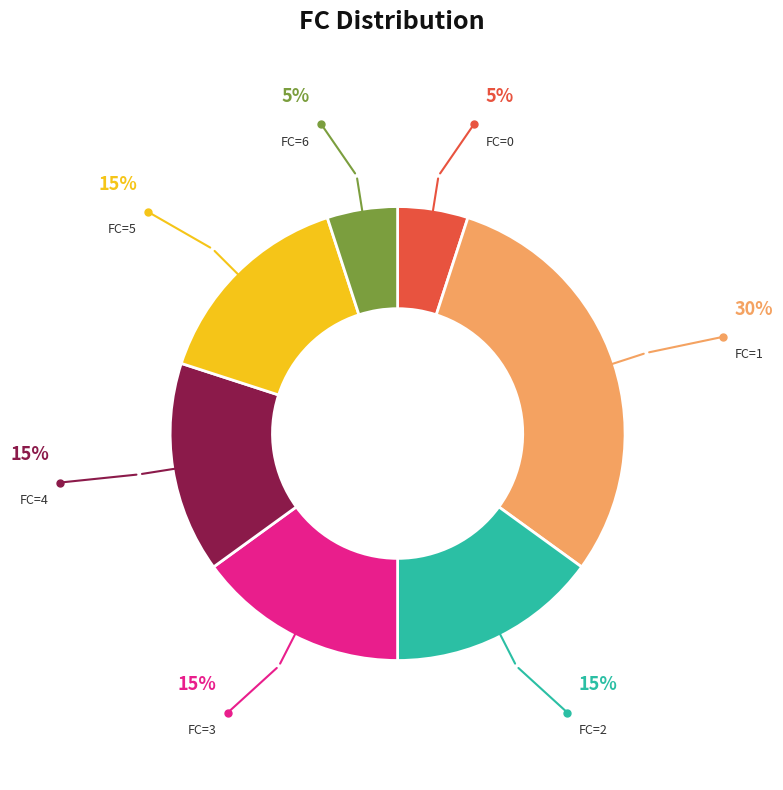

Is there a majority slice in this chart?

No